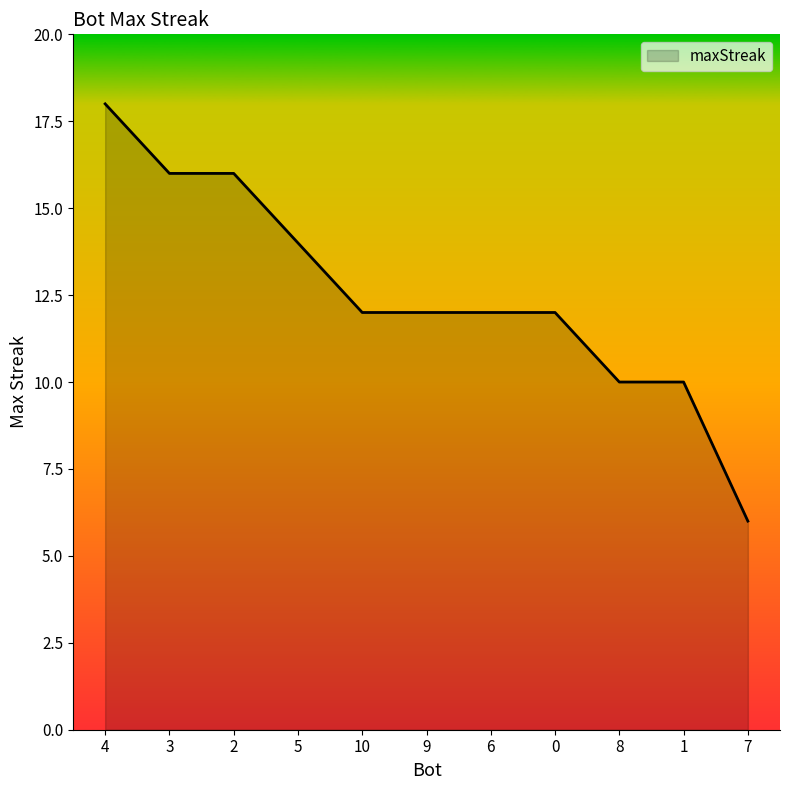

Reading right to left, transcribe all the data shown in this chart.

7=6	1=10	8=10	0=12	6=12	9=12	10=12	5=14	2=16	3=16	4=18